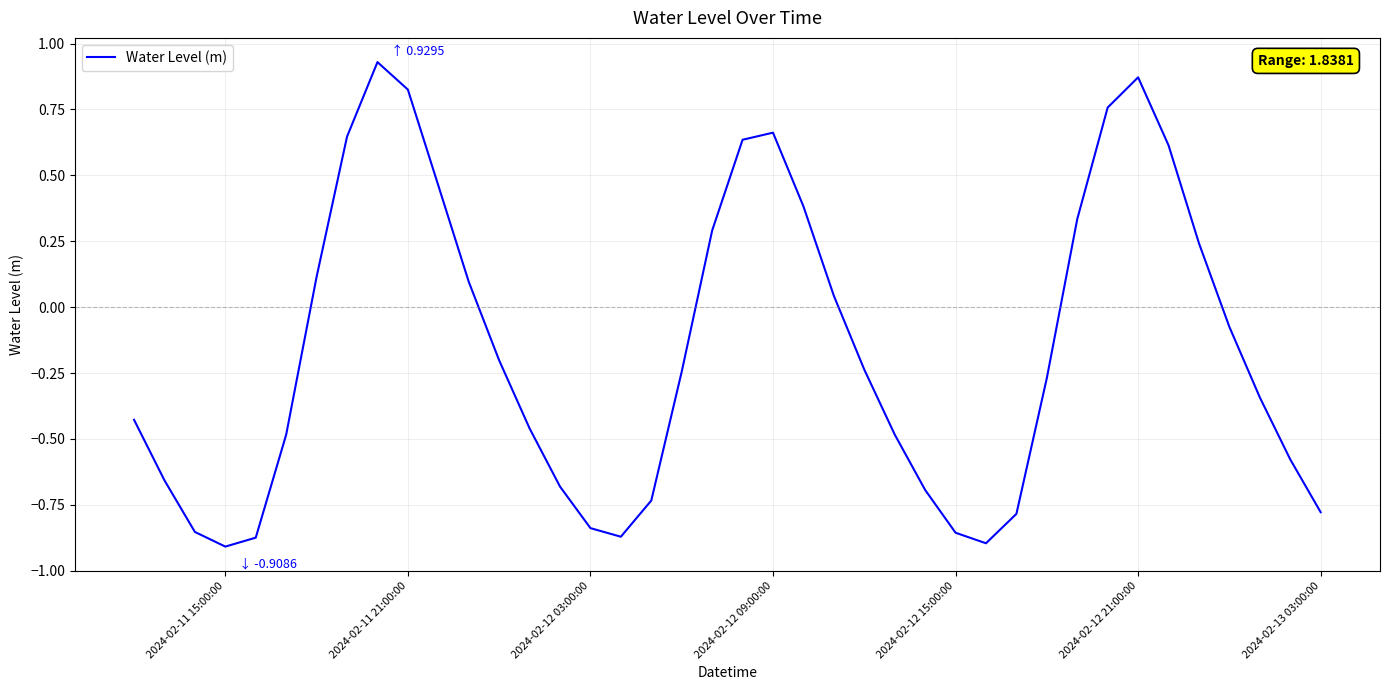

How many lines are shown in the chart?

1